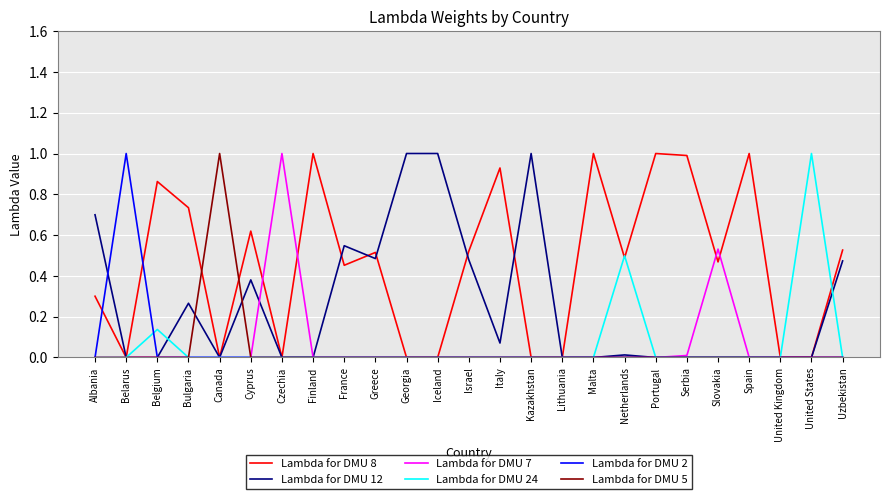

What is the sum of all Lambda for DMU 12 values?

6.4